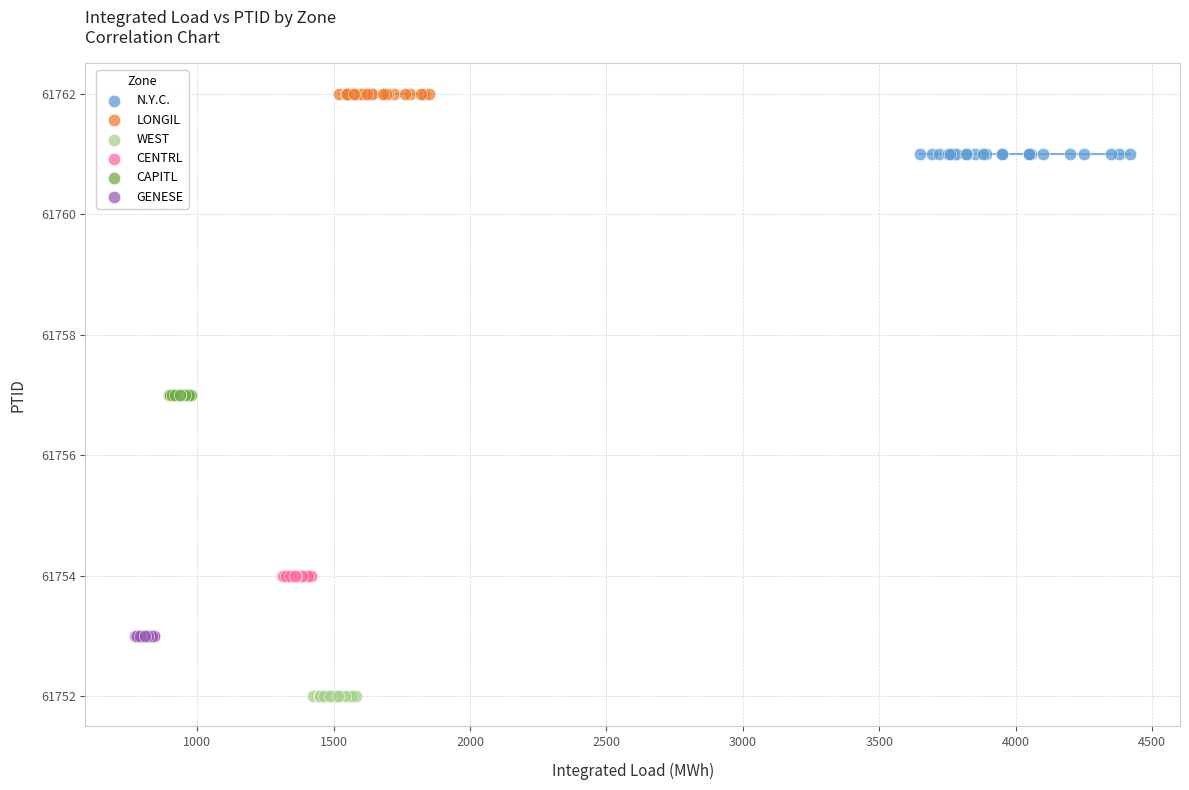

Which series contains the highest Y value?

LONGIL